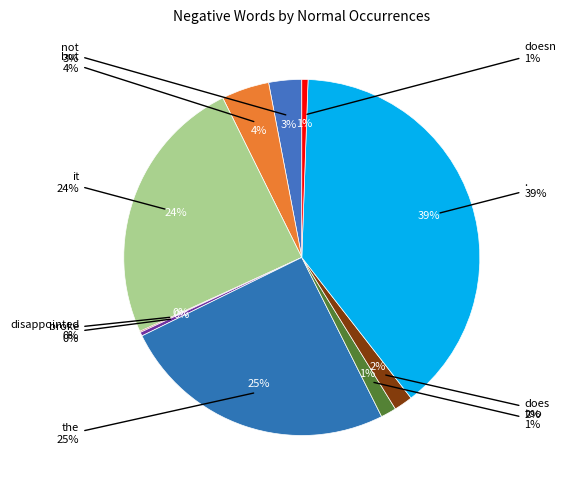

Is the sum of broke and does greater than half?

No